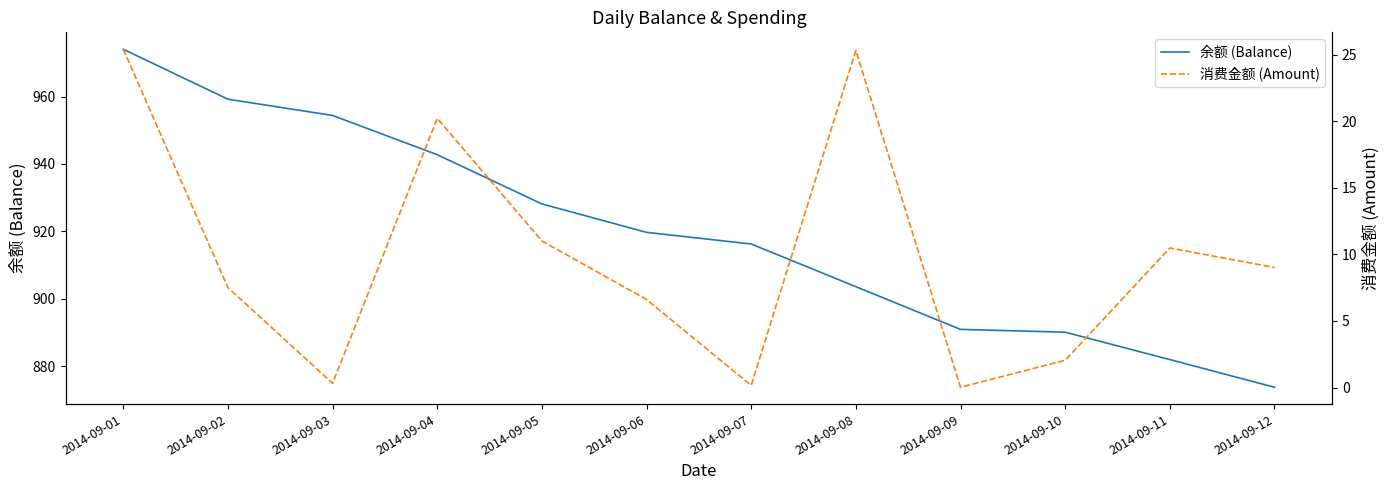

The value of 消费金额 (Amount) at 2014-09-02 is 11.4. True or false?

False